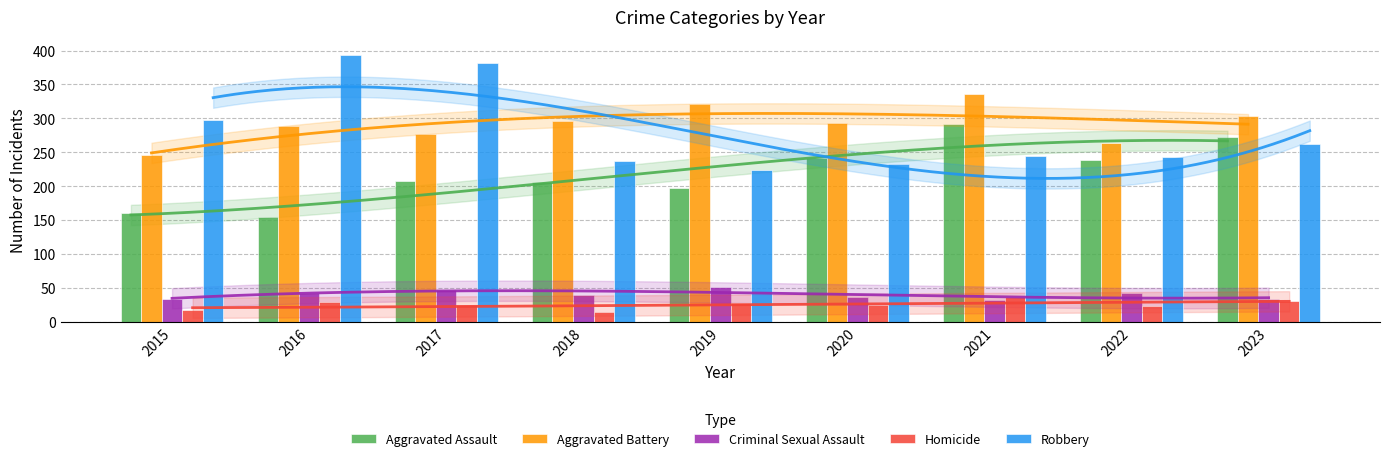

The Aggravated Assault series shows 64 at 2017. True or false?

False